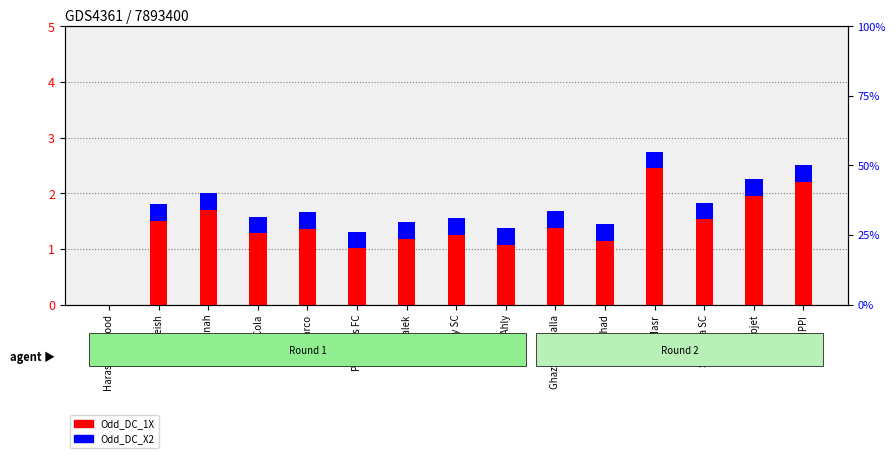

How many groups of bars are there?

15